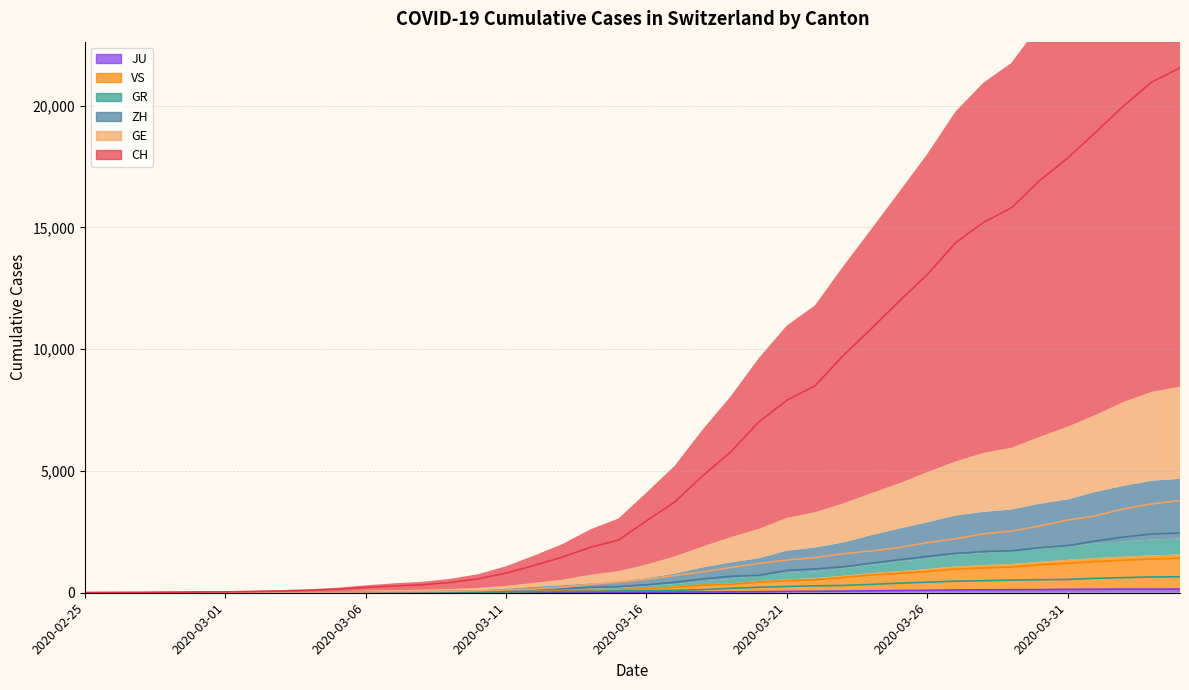

What is the average value of the GR series?

206